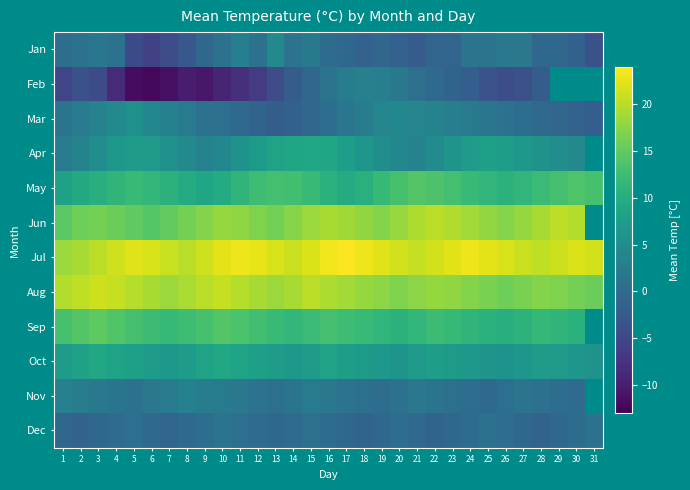

How many data points does each series have?

31